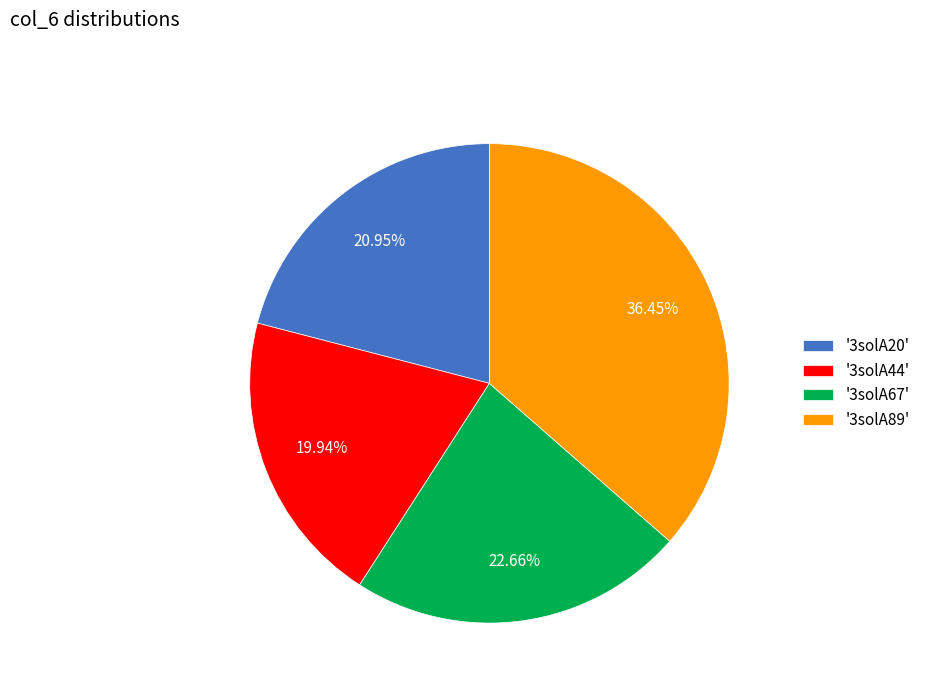

How many slices are in this pie chart?

4